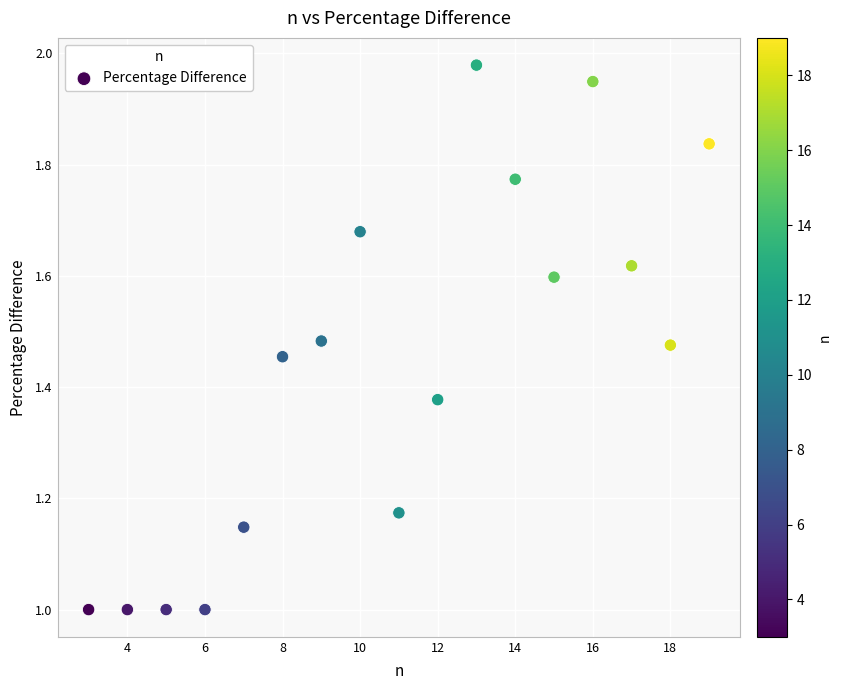

What is the range of Y values (max minus min)?

1.0